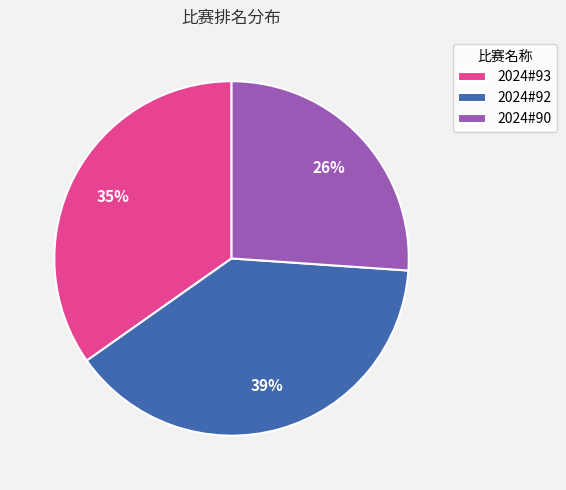

What percentage is the 2024#92 slice, to the nearest percent?

39%